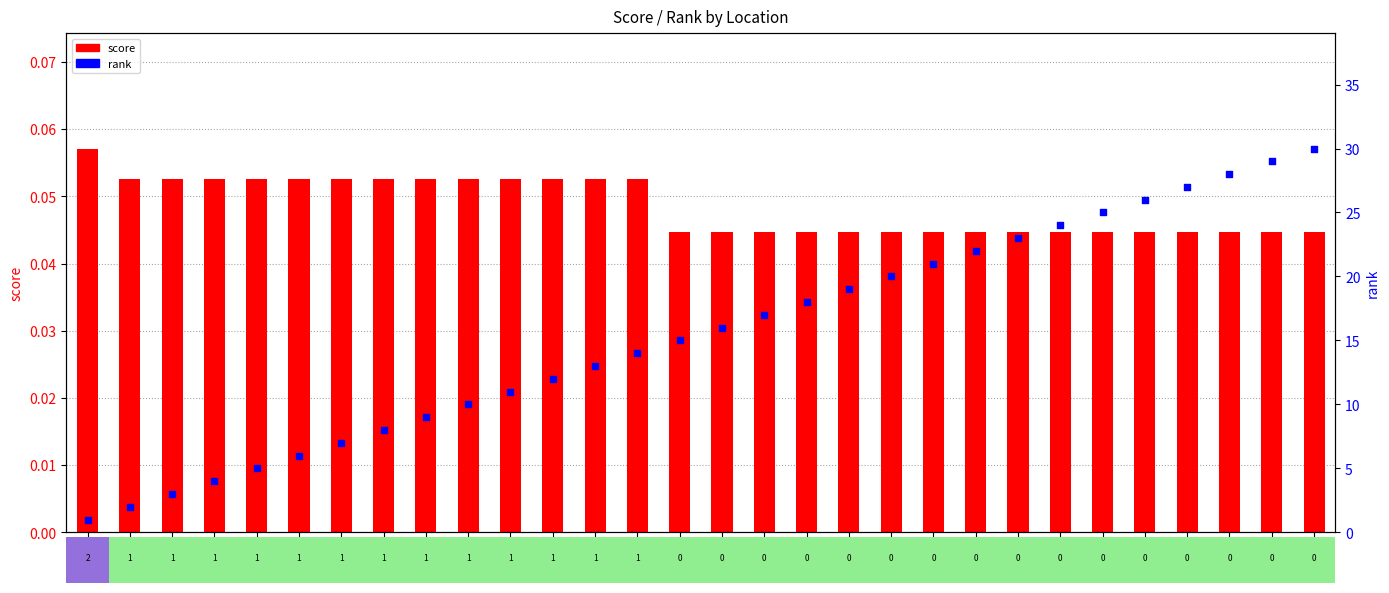

Is the value of rank at 13 greater than the value of score at 3?

Yes